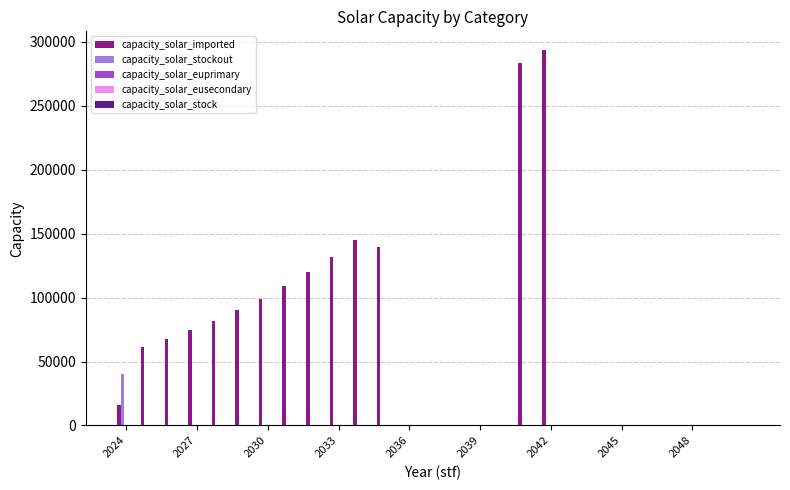

How many series are shown in this chart?

2